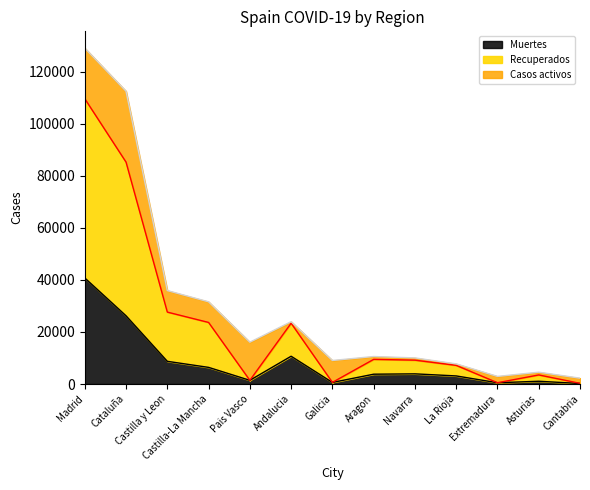

Is it true that Muertes equals 14625 at Castilla y Leon?

False